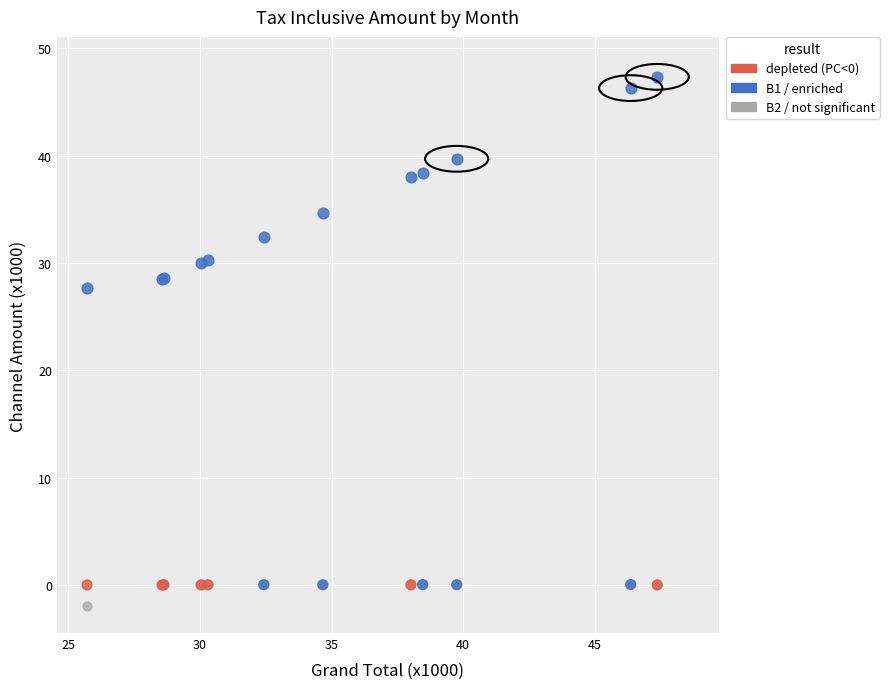

Across all series, what Y value is closest to 22?

27.7